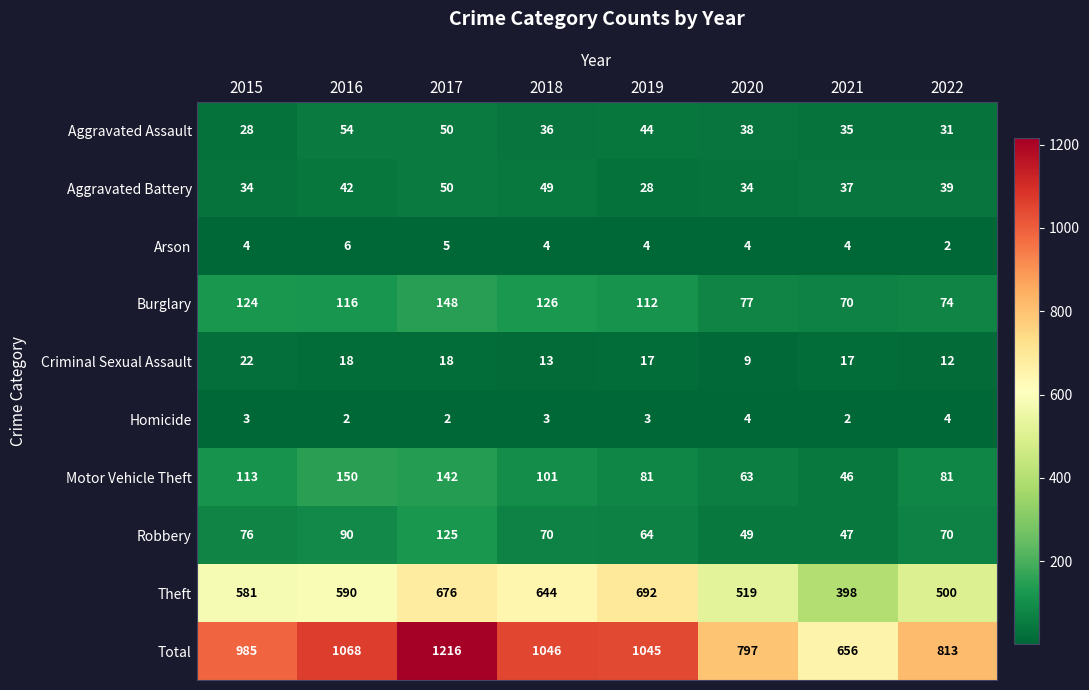

Count the number of data series in this chart.

10